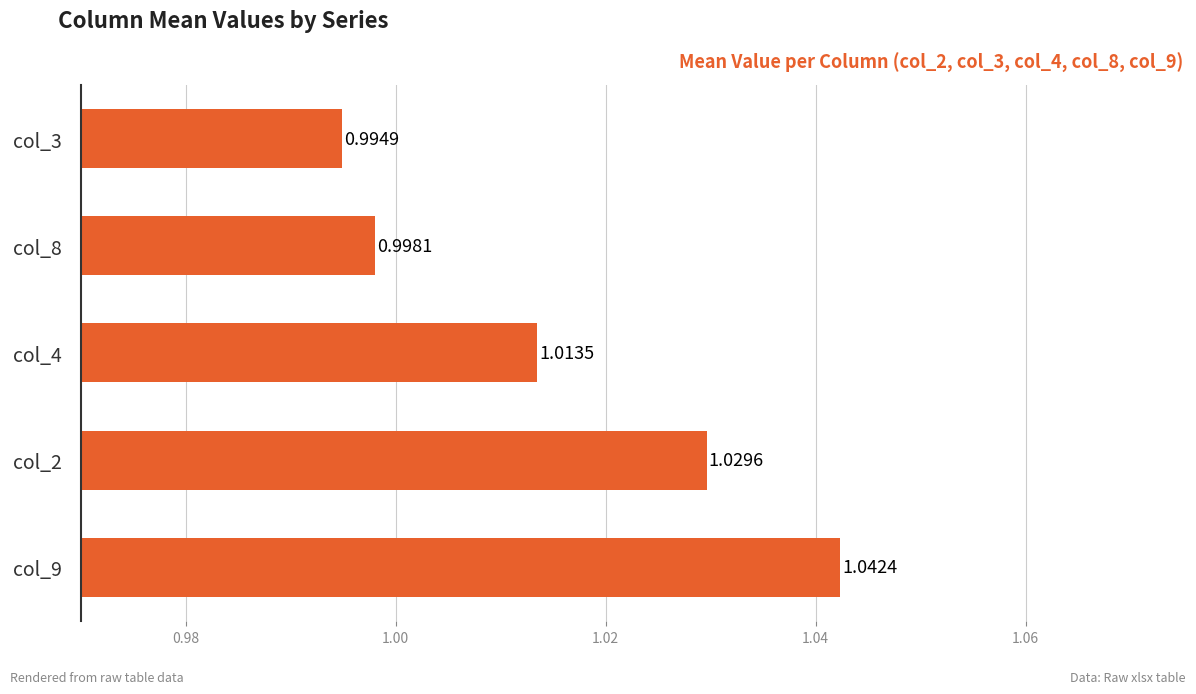

What is the sum of all values?

5.1